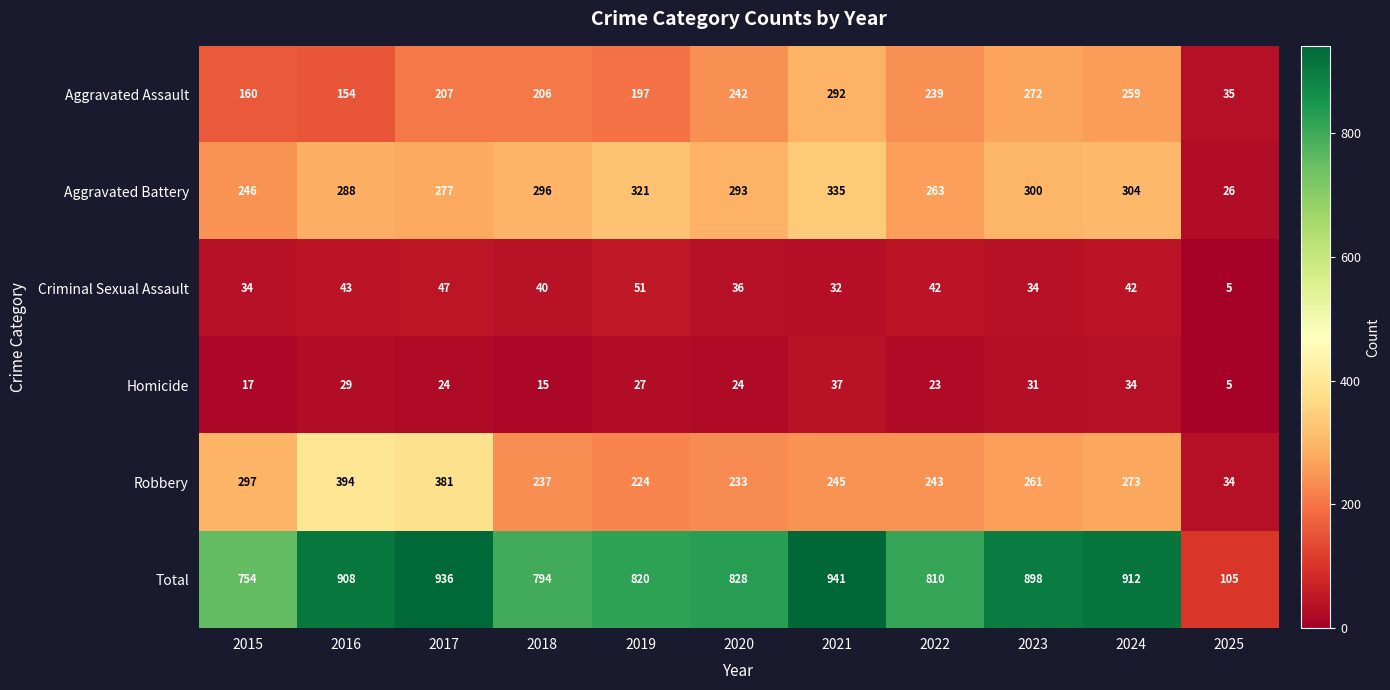

What is the difference between the maximum and minimum values in the Aggravated Assault series?

257